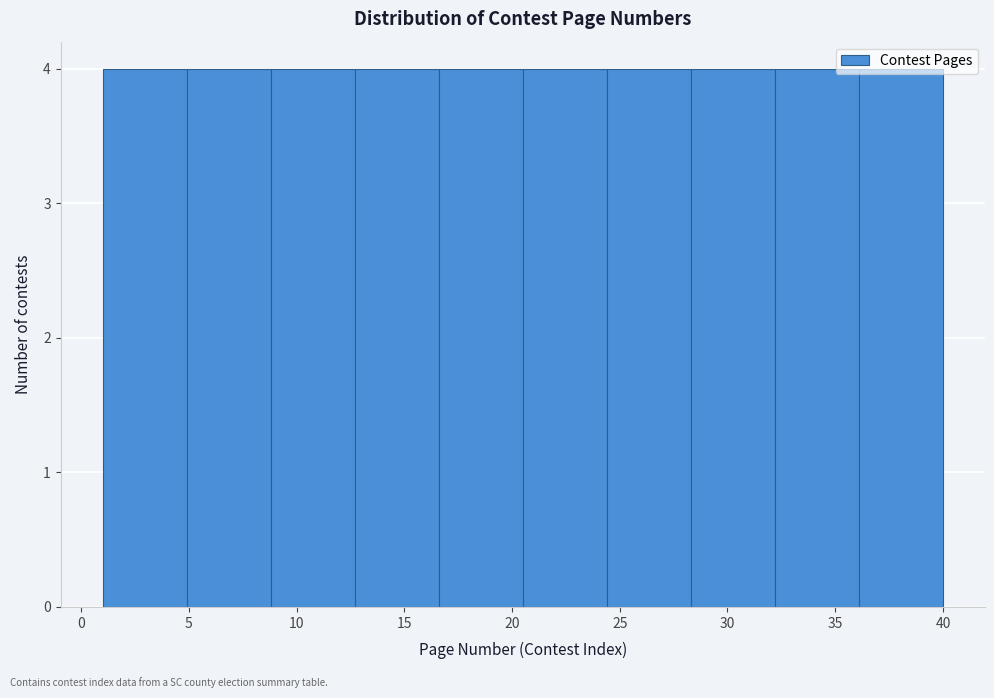

Reading left to right, transcribe this chart: for each bar, give the range it covers on the x-axis and its height. Neither the bar edges nor the heights are printed on the chart, so give them approximately, as read against the axes.

1.0 to 4.9: 4
4.9 to 8.8: 4
8.8 to 12.7: 4
12.7 to 16.6: 4
16.6 to 20.5: 4
20.5 to 24.4: 4
24.4 to 28.3: 4
28.3 to 32.2: 4
32.2 to 36.1: 4
36.1 to 40.0: 4